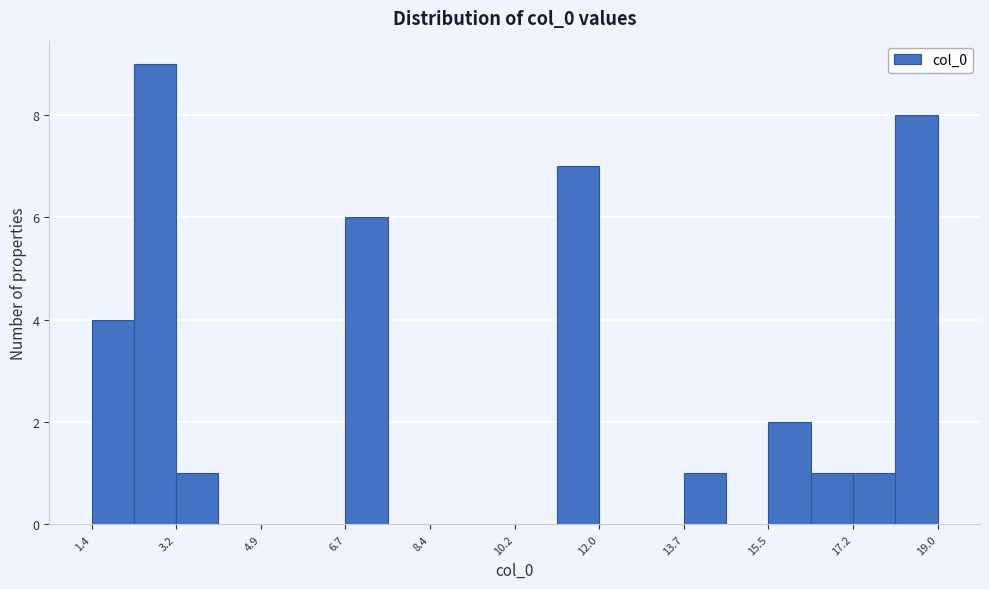

What is the height of the bar covering 16.4 to 17.2 on the x-axis? Neither the bar edges nor the heights are printed on the chart, so give them approximately, as read against the axes.

1